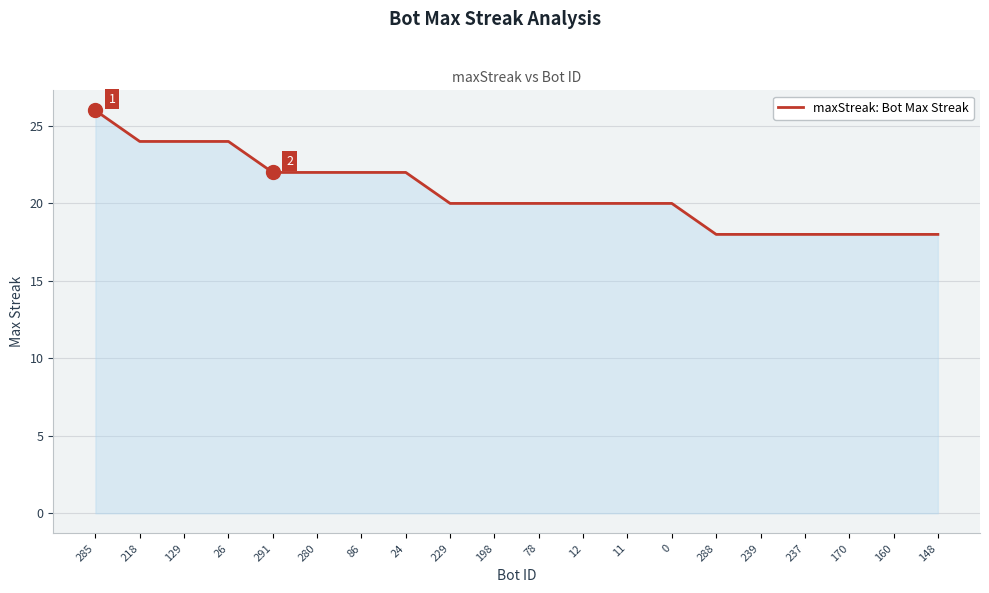

What is the smallest value displayed?

18